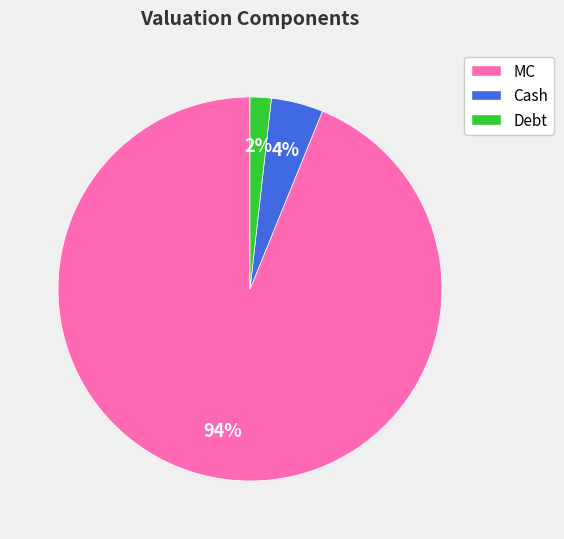

Between MC and Debt, which is larger?

MC